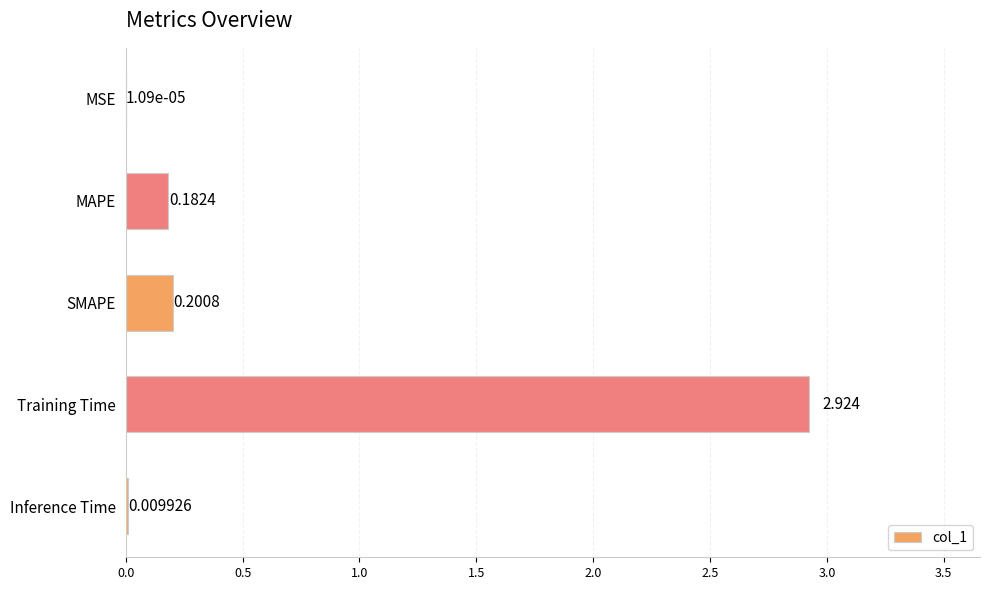

Count the number of categories in the chart.

5